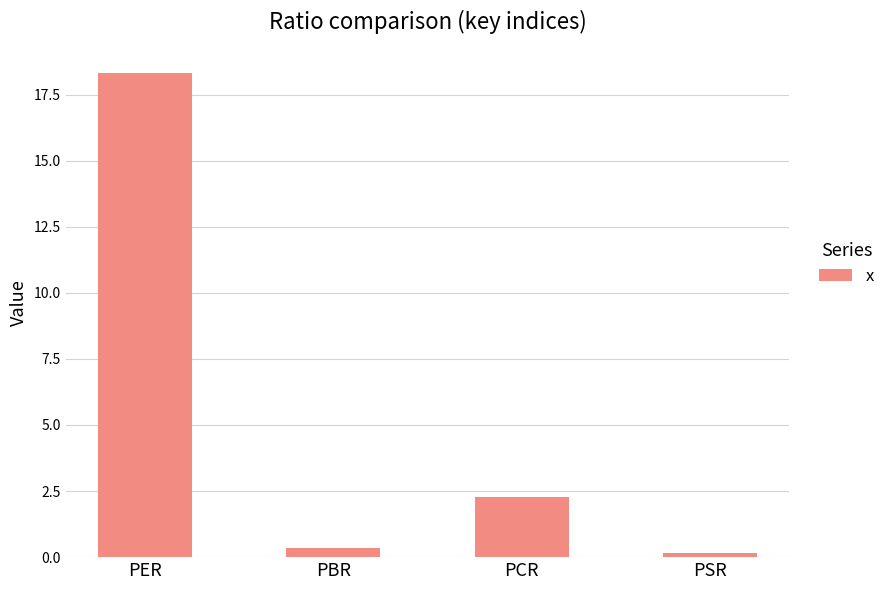

What position from the right is PSR?

1